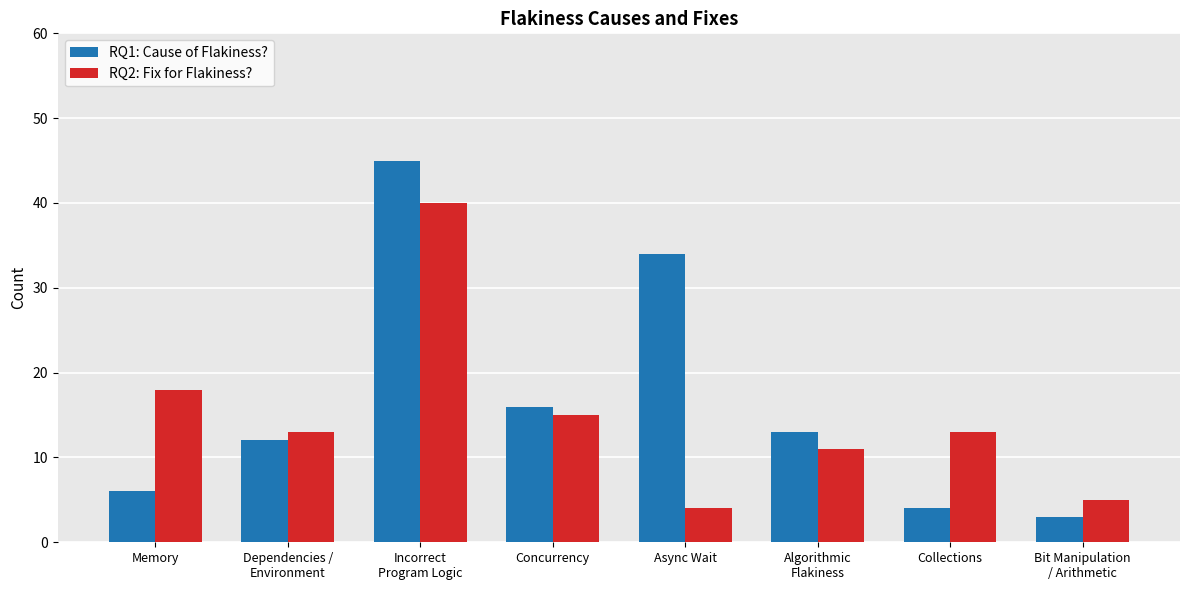

Does the chart contain any negative values?

No